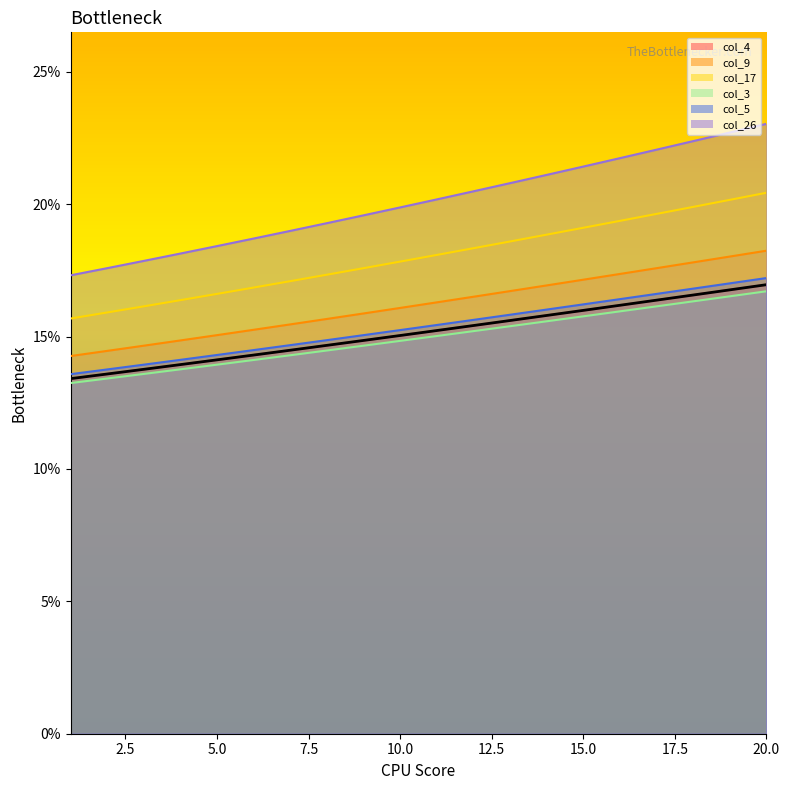

Reading right to left, transcribe all the data shown in this chart.

col_4: 20=0.2	19=0.2	18=0.2	17=0.2	16=0.2	15=0.2	14=0.2	13=0.2	12=0.2	11=0.2	10=0.2	9=0.1	8=0.1	7=0.1	6=0.1	5=0.1	4=0.1	3=0.1	2=0.1	1=0.1
col_9: 20=0.2	19=0.2	18=0.2	17=0.2	16=0.2	15=0.2	14=0.2	13=0.2	12=0.2	11=0.2	10=0.2	9=0.2	8=0.2	7=0.2	6=0.2	5=0.2	4=0.1	3=0.1	2=0.1	1=0.1
col_17: 20=0.2	19=0.2	18=0.2	17=0.2	16=0.2	15=0.2	14=0.2	13=0.2	12=0.2	11=0.2	10=0.2	9=0.2	8=0.2	7=0.2	6=0.2	5=0.2	4=0.2	3=0.2	2=0.2	1=0.2
col_3: 20=0.2	19=0.2	18=0.2	17=0.2	16=0.2	15=0.2	14=0.2	13=0.2	12=0.2	11=0.2	10=0.1	9=0.1	8=0.1	7=0.1	6=0.1	5=0.1	4=0.1	3=0.1	2=0.1	1=0.1
col_5: 20=0.2	19=0.2	18=0.2	17=0.2	16=0.2	15=0.2	14=0.2	13=0.2	12=0.2	11=0.2	10=0.2	9=0.2	8=0.1	7=0.1	6=0.1	5=0.1	4=0.1	3=0.1	2=0.1	1=0.1
col_26: 20=0.2	19=0.2	18=0.2	17=0.2	16=0.2	15=0.2	14=0.2	13=0.2	12=0.2	11=0.2	10=0.2	9=0.2	8=0.2	7=0.2	6=0.2	5=0.2	4=0.2	3=0.2	2=0.2	1=0.2